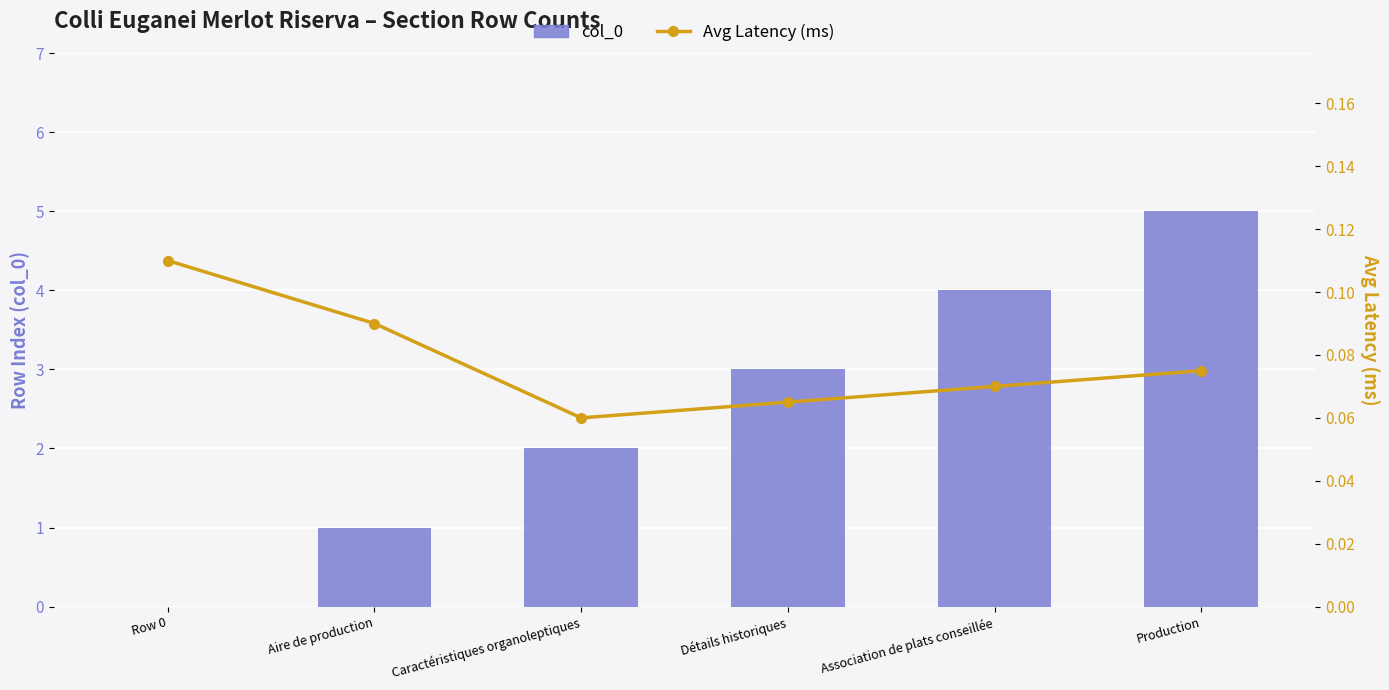

Which series has the largest total across all categories?

col_0